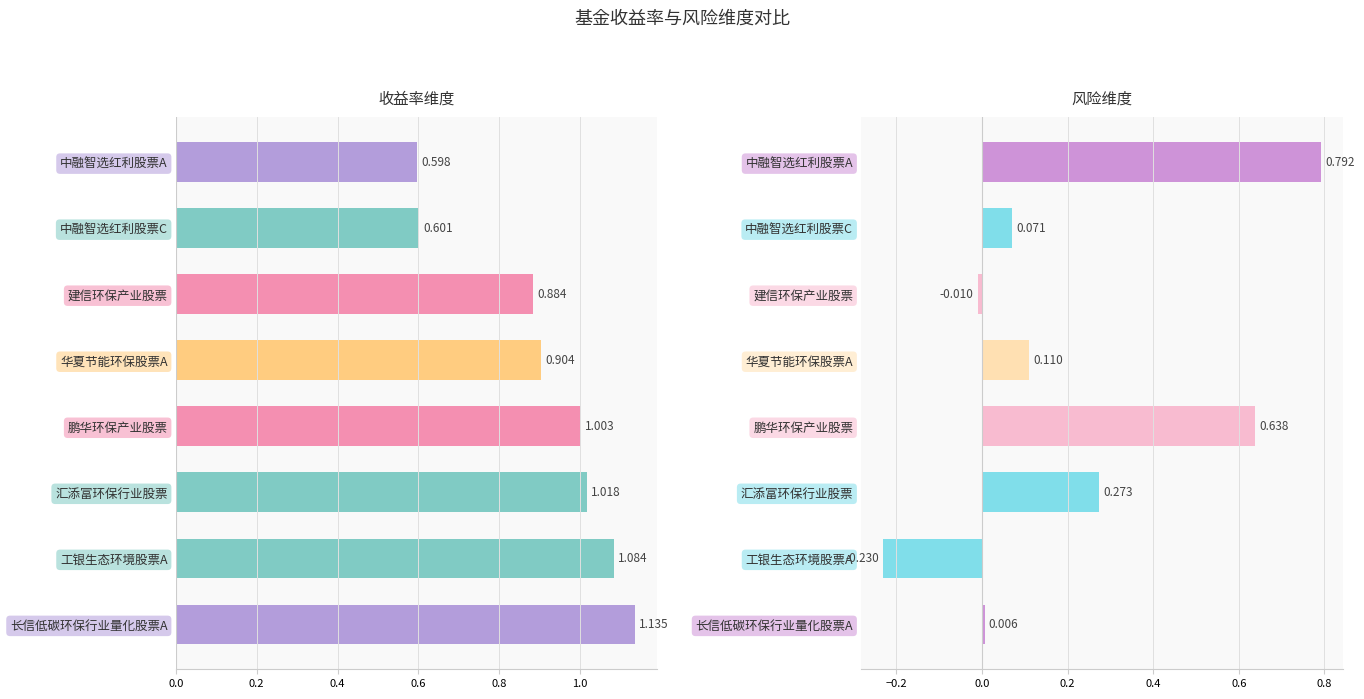

What is the difference between the second highest and minimum values in the 收益率维度 series?

0.5